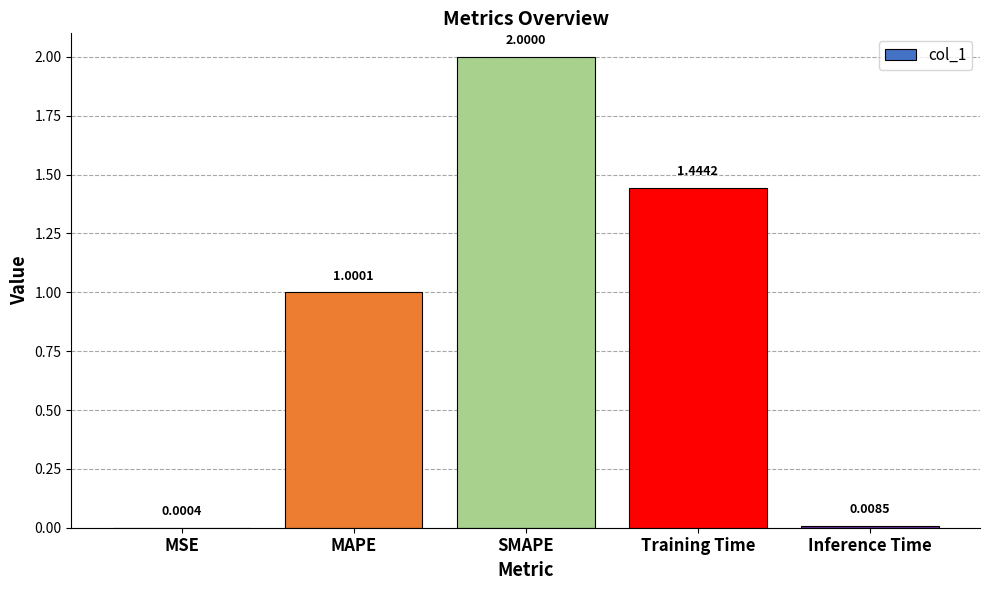

Which has a higher value, MSE or SMAPE?

SMAPE